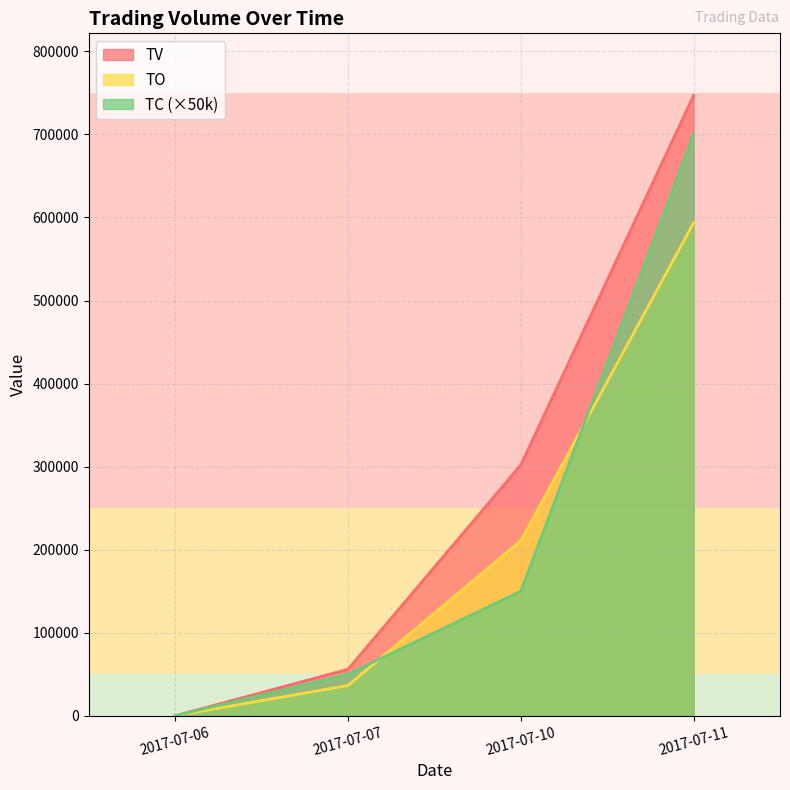

True or false: TO and TV intersect in this chart.

False